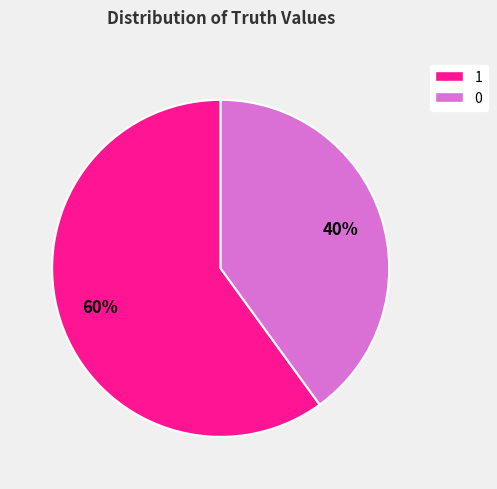

Does any single category account for the majority?

Yes